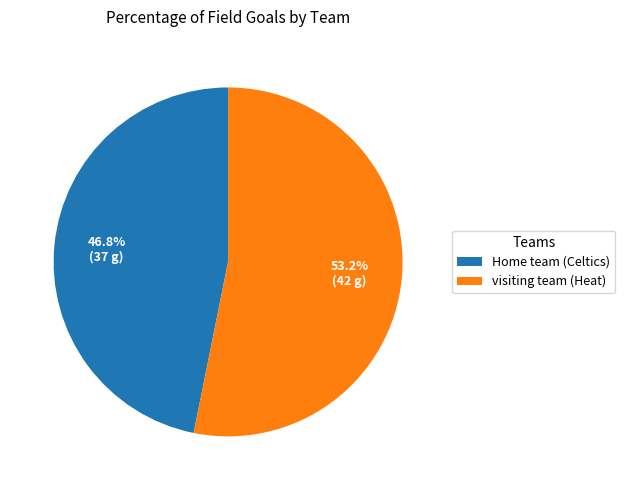

To the nearest percent, what portion does Home team (Celtics) represent?

47%